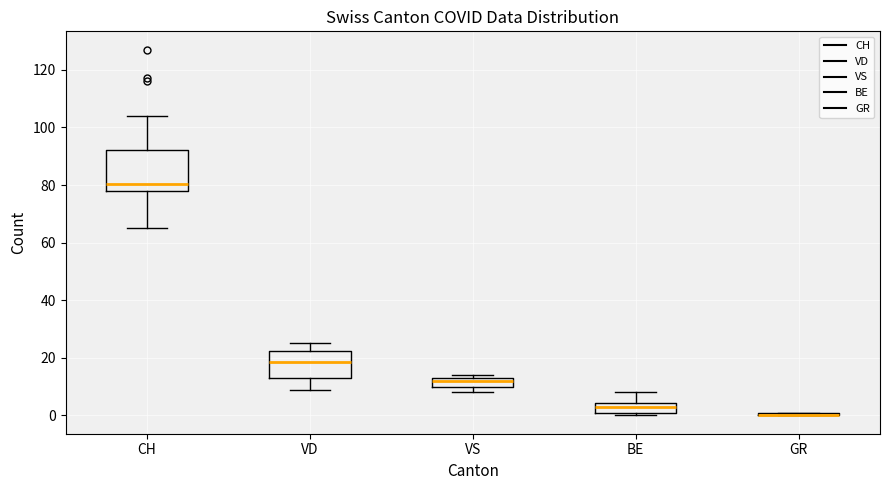

Where is the lower edge of the box for VD on the y-axis? The values are not printed on the chart, so give them approximately, as read against the axis.

14